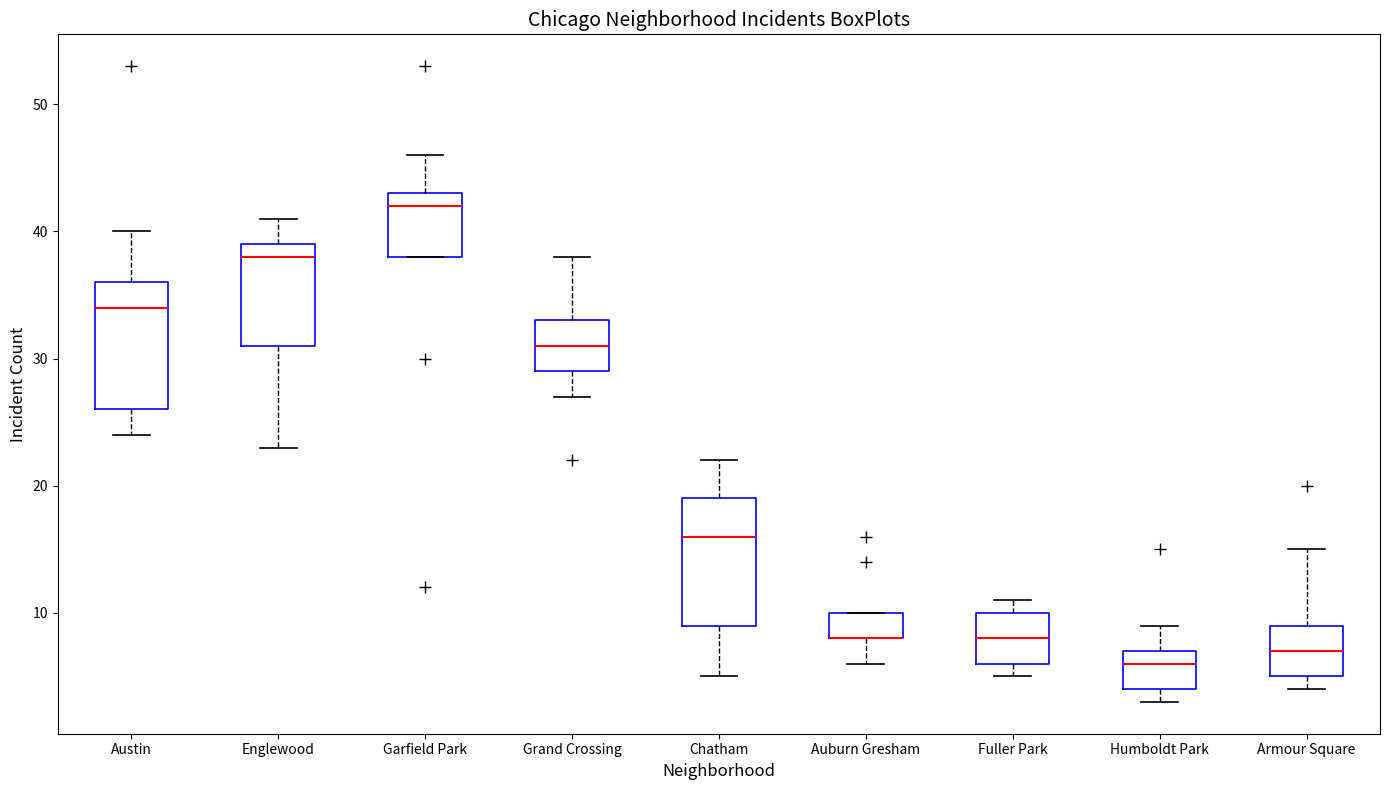

Reading left to right, transcribe this box plot: for each box, give where its median line is, the range the box spans, and where its two whiskers end, as read against the y-axis. The values are not printed on the chart, so give them approximately, as read against the axis.

Austin: median 34, box 26 to 36, whiskers 24 to 40
Englewood: median 38, box 31 to 39, whiskers 23 to 41
Garfield Park: median 42, box 38 to 43, whiskers 38 to 46
Grand Crossing: median 31, box 29 to 33, whiskers 27 to 38
Chatham: median 16, box 9 to 19, whiskers 5 to 22
Auburn Gresham: median 8 (drawn on the box's lower edge), box 8 to 10, whiskers 6 to 10
Fuller Park: median 8, box 6 to 10, whiskers 5 to 11
Humboldt Park: median 6, box 4 to 7, whiskers 3 to 9
Armour Square: median 7, box 5 to 9, whiskers 4 to 15